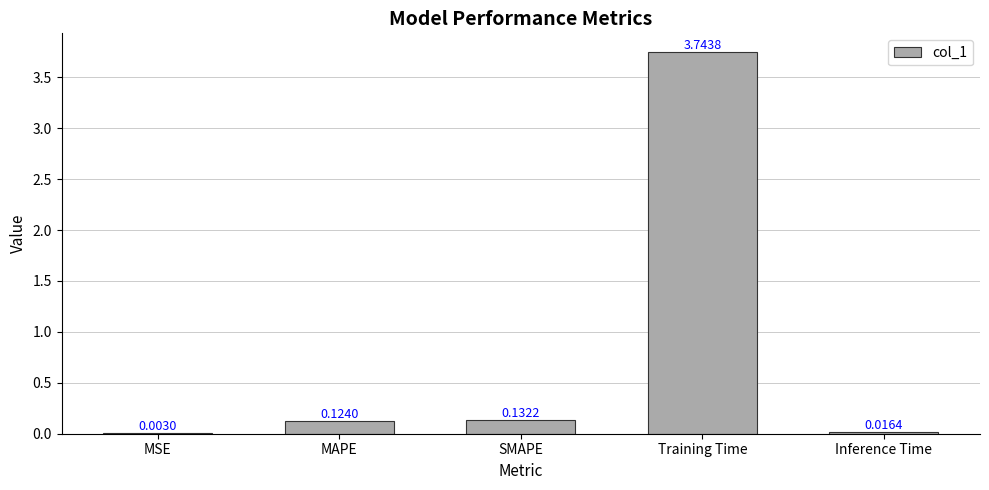

How many data points does each series have?

5